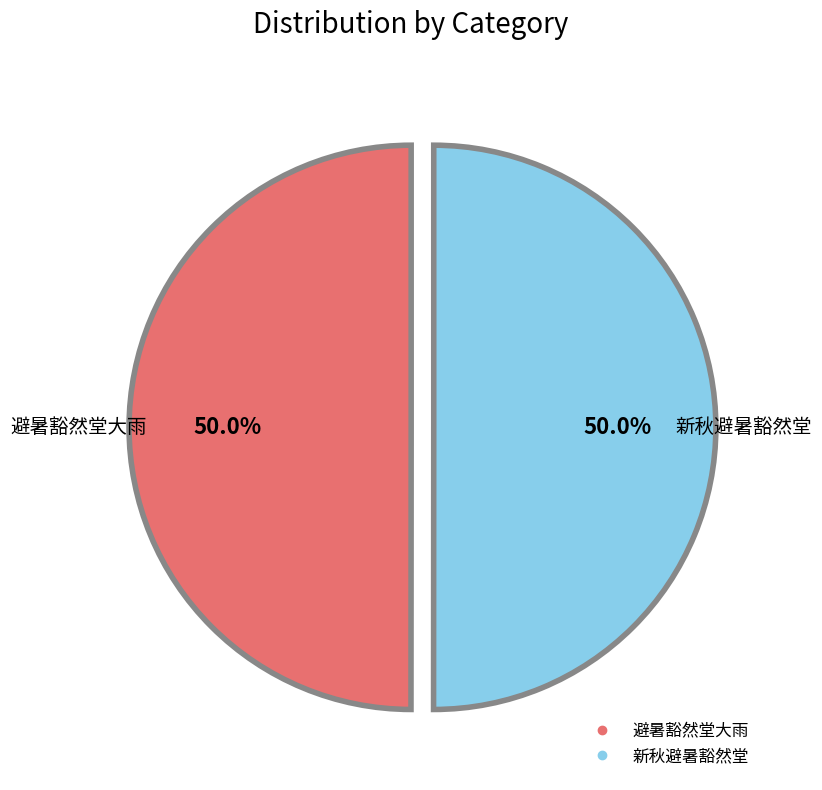

How many slices are in this pie chart?

2